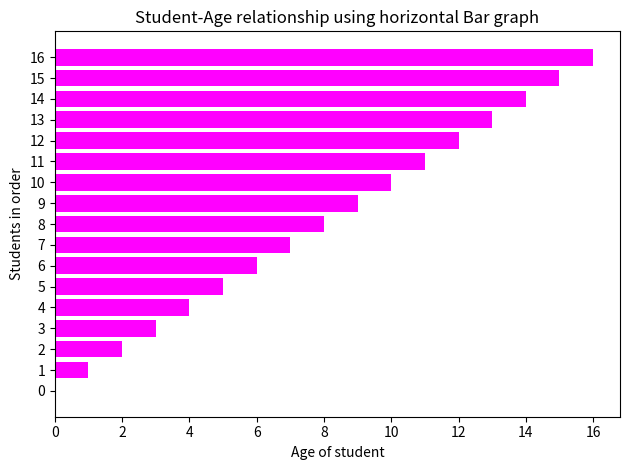

What is the change in value from 0 to 11?

+11